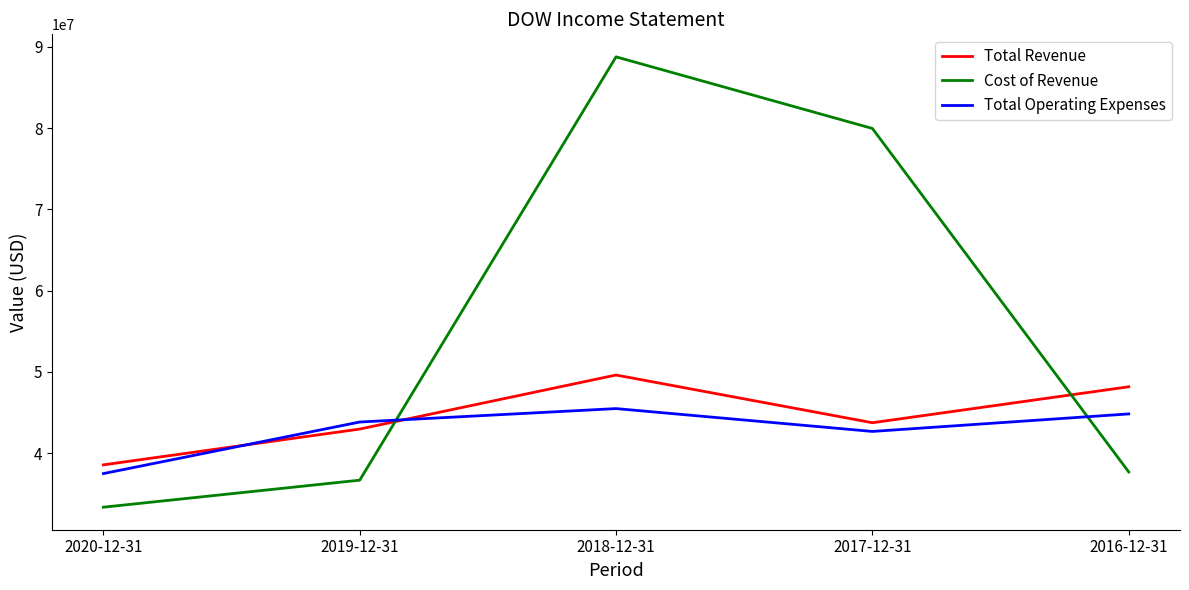

What is the total value across all series at 2017-12-31?

166350000